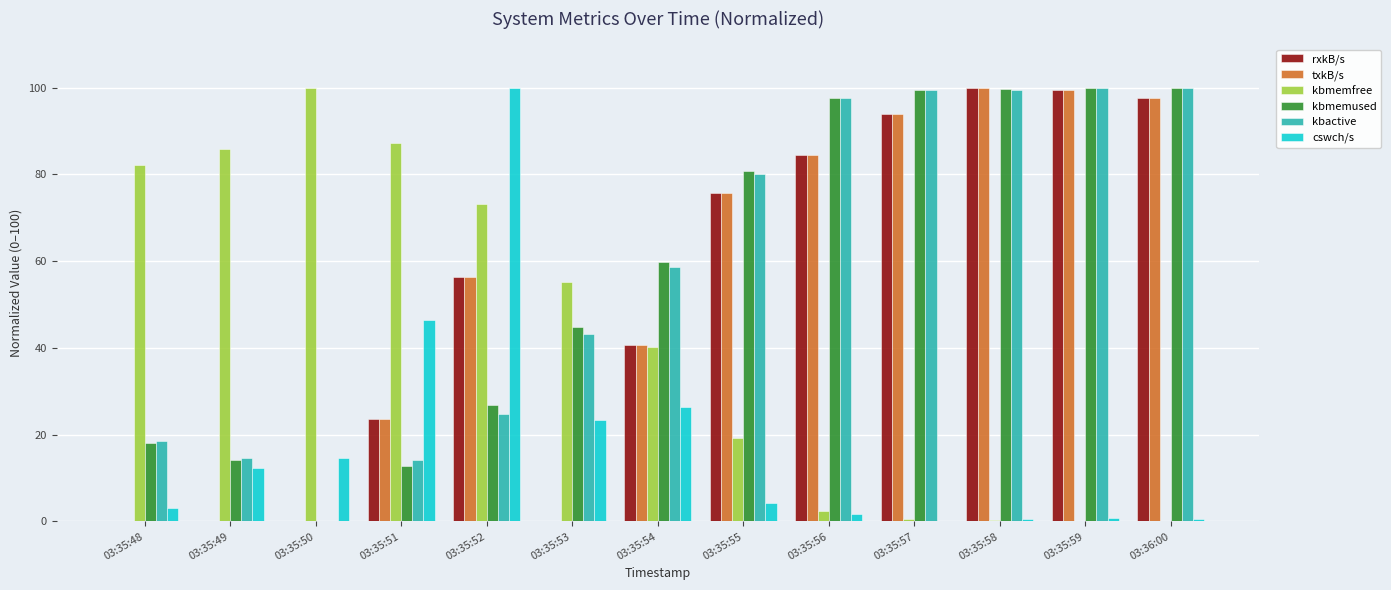

What is the average value of the txkB/s series?

51.7